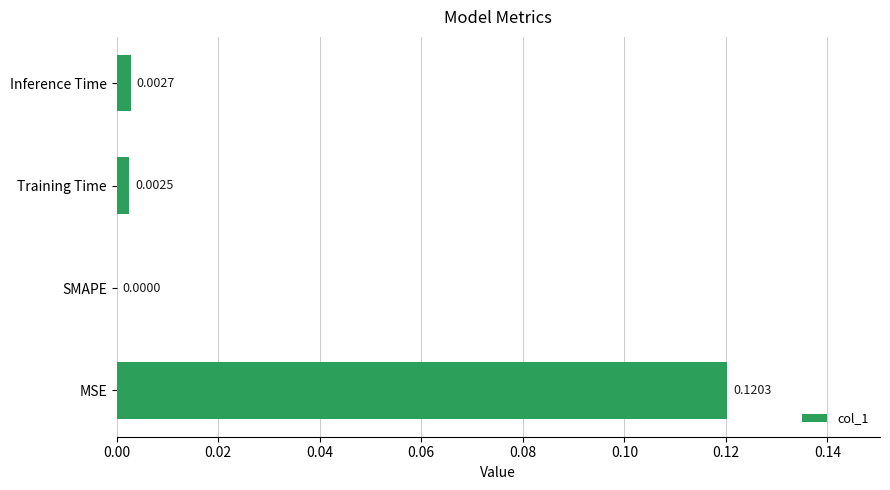

At which label is the value closest to 0?

SMAPE